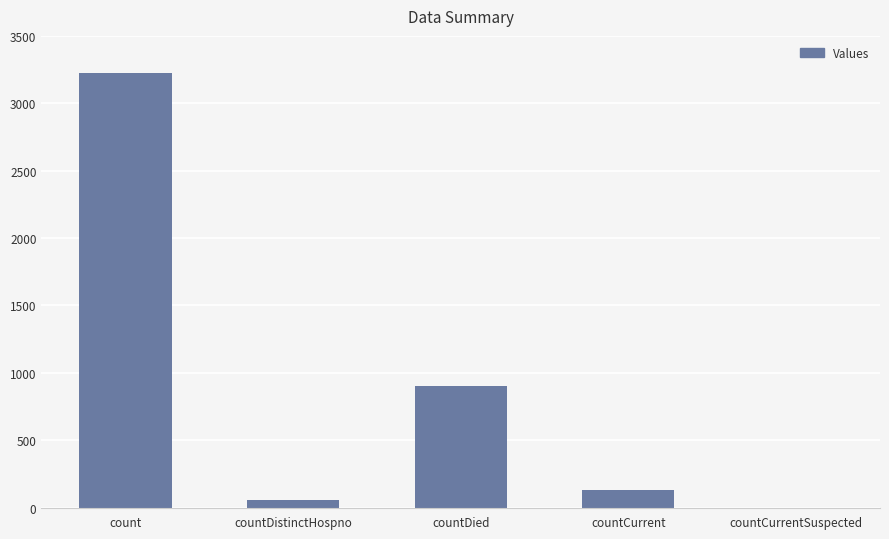

Is it true that the value at countCurrentSuspected is 0?

True